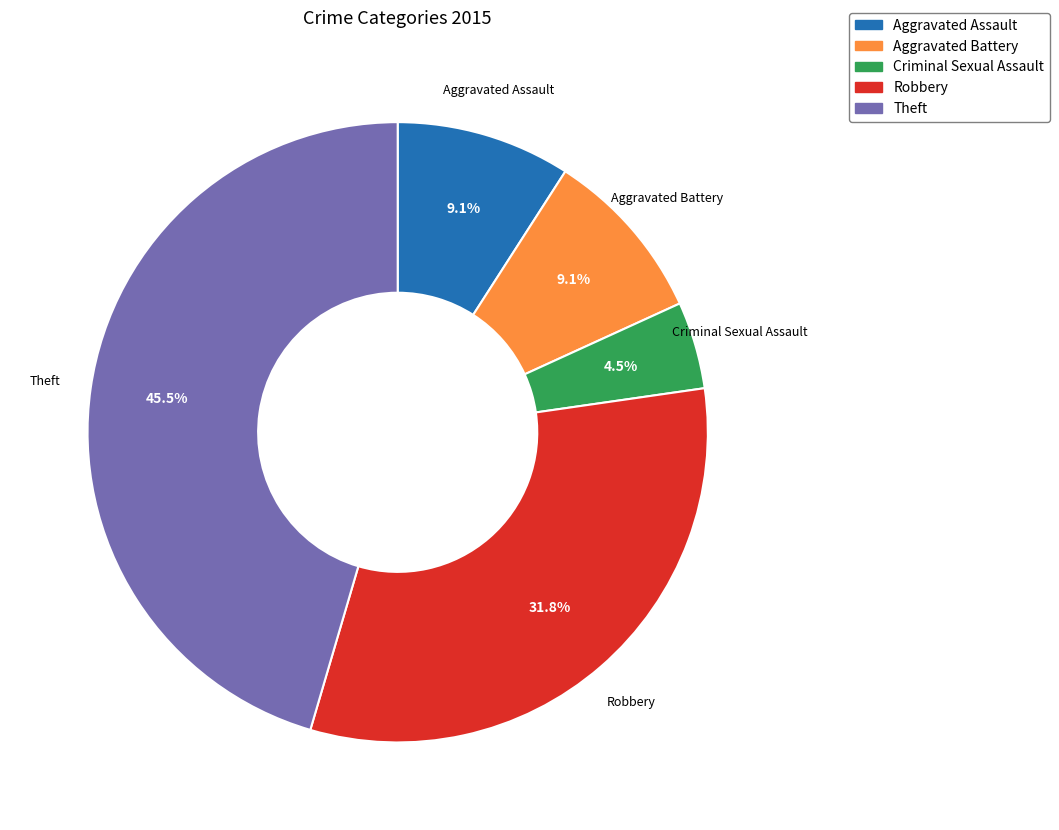

What percentage is the Aggravated Assault slice, to the nearest percent?

9%